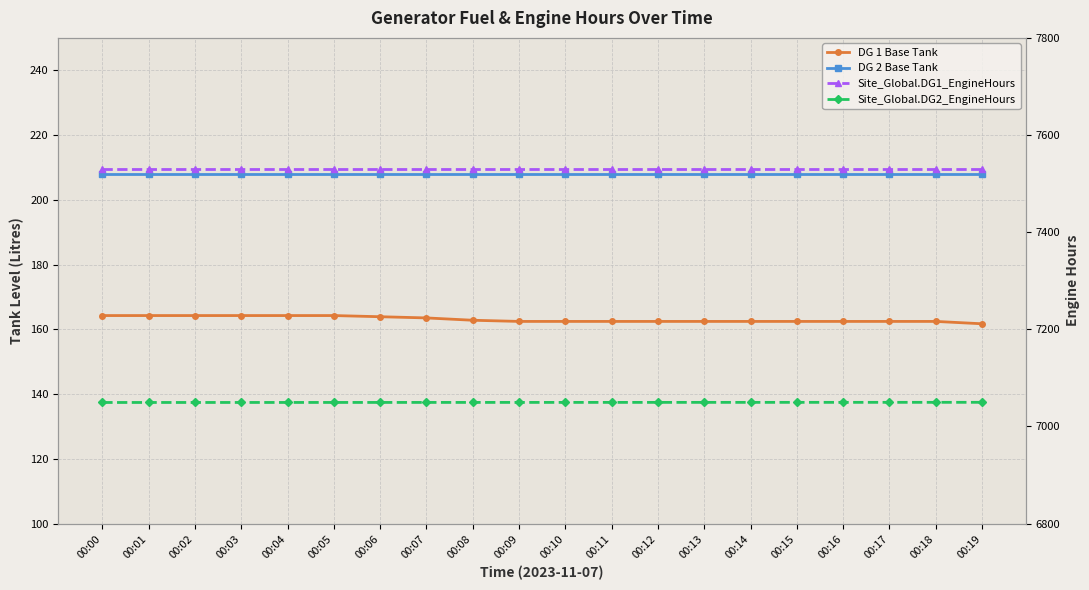

Between 00:15 and 00:14, which is larger?

00:15